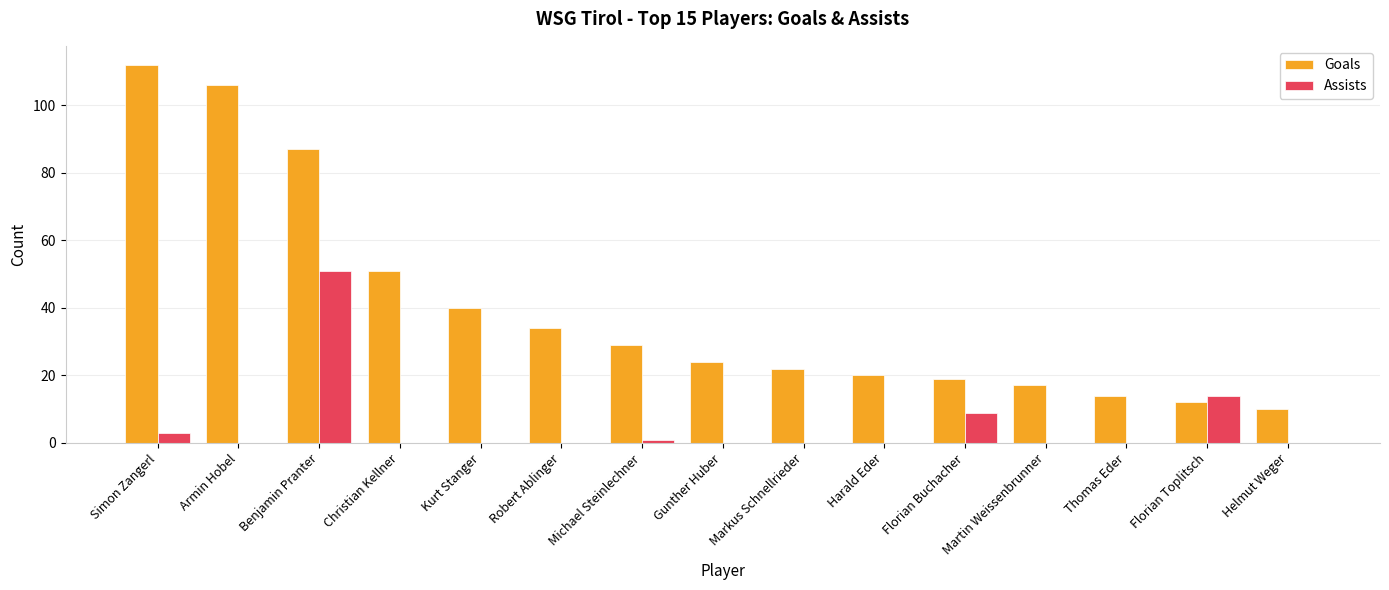

What is the sum of all Goals values?

597